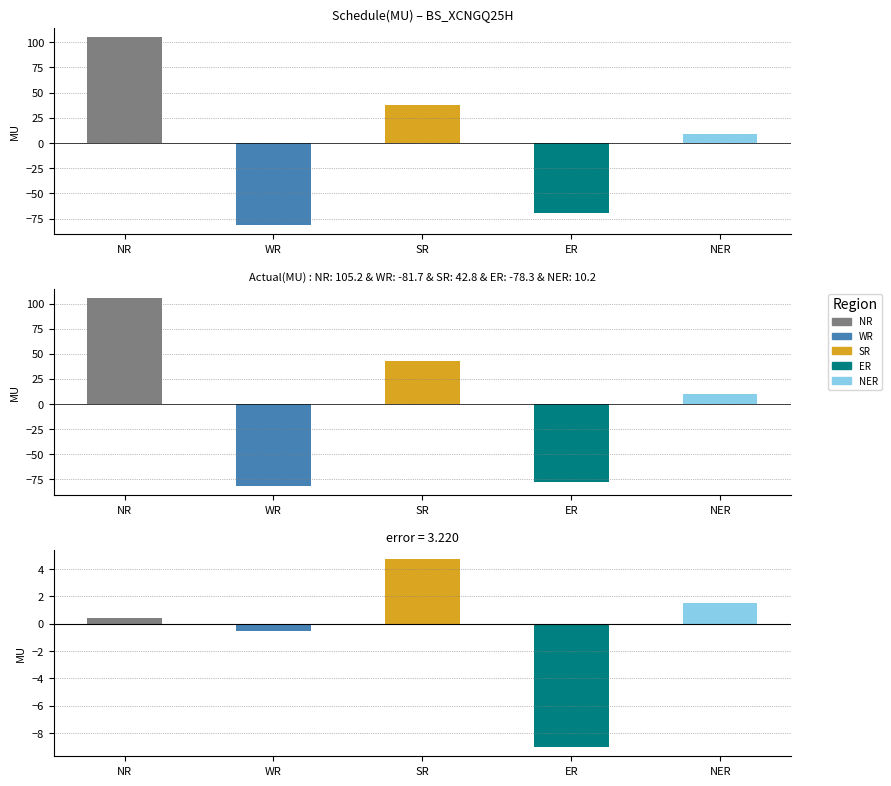

At which label does O/D/U/D(MU) first exceed 0?

NR